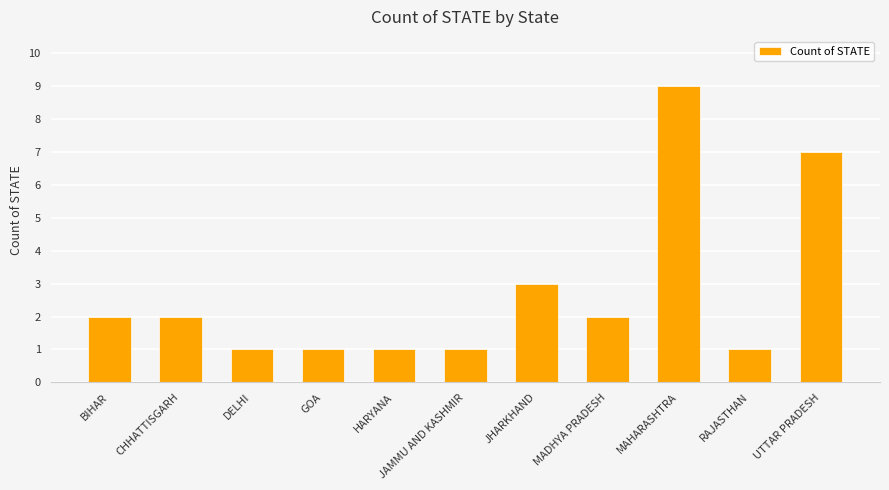

How many bars are there in total?

11